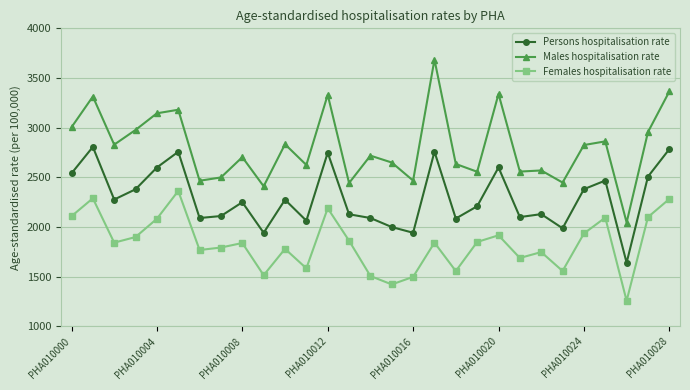

Which series has the largest total across all categories?

Males hospitalisation rate